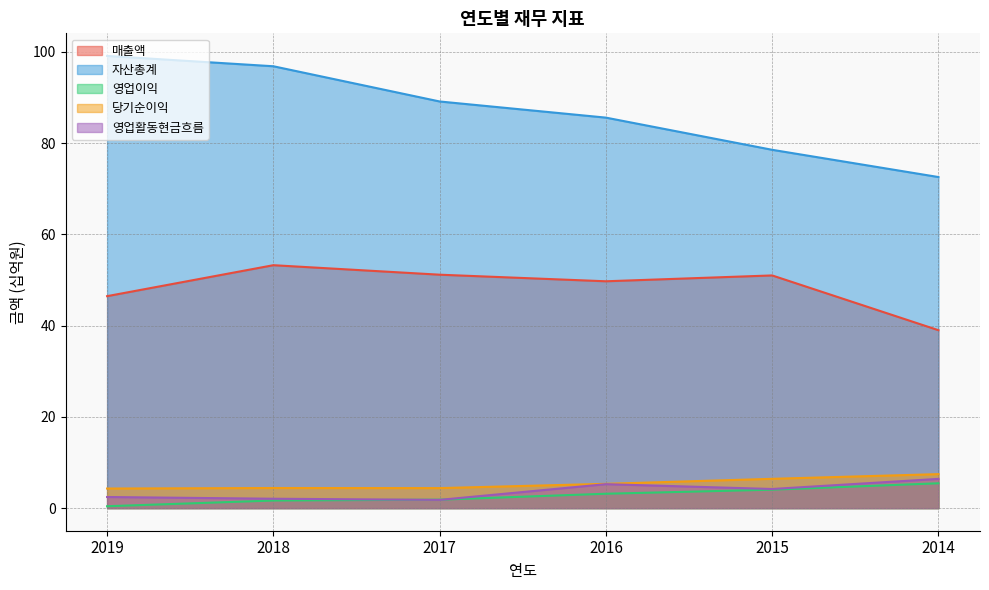

True or false: 영업이익 and 매출액 intersect in this chart.

False